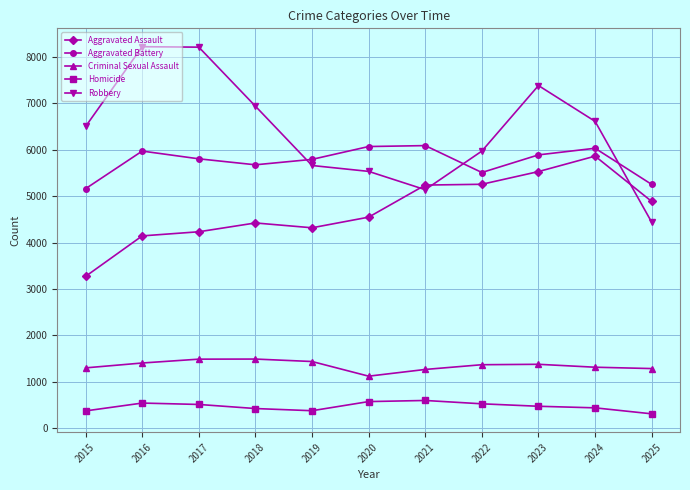

What is the value of the Homicide point at the 11th from the left?

308